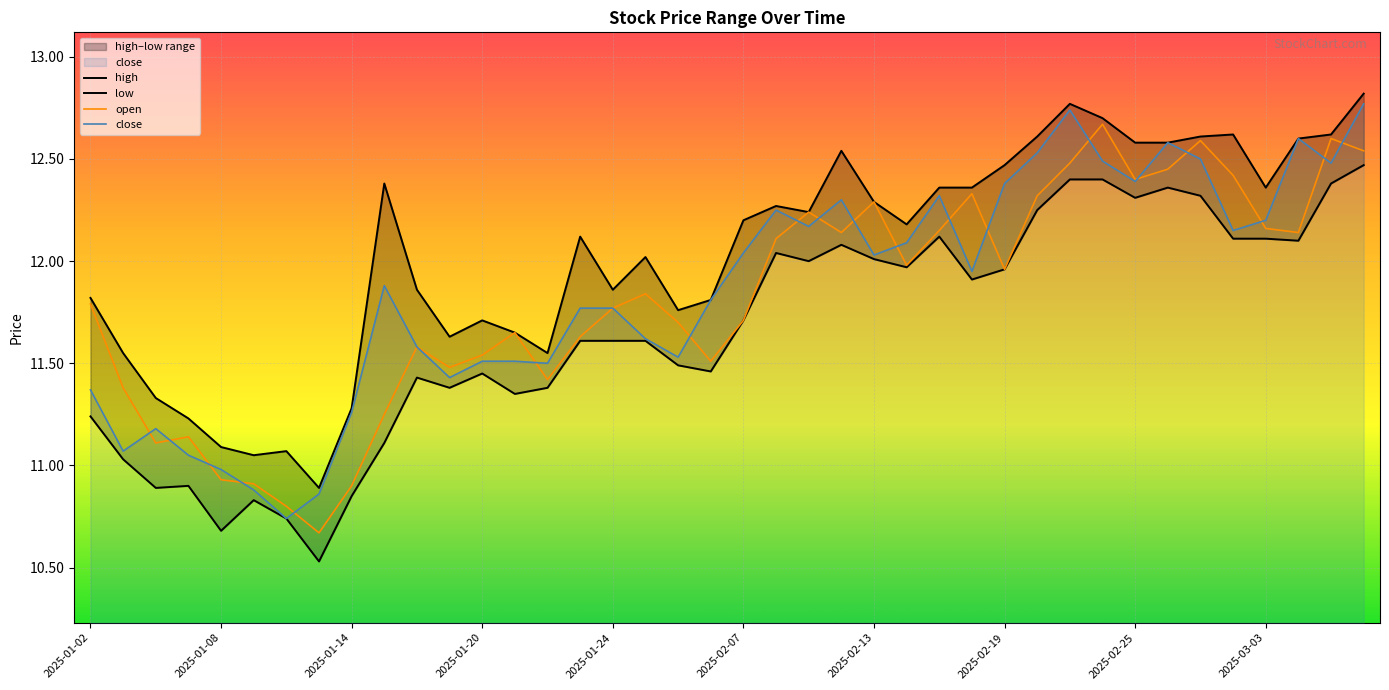

What position from the right is 30?

10